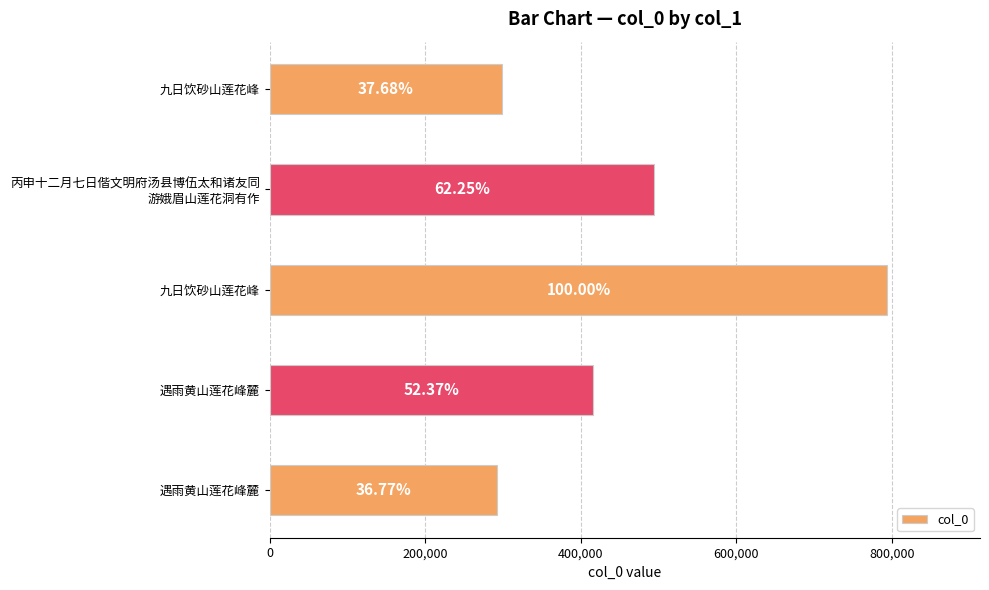

Are the bars horizontal?

Yes